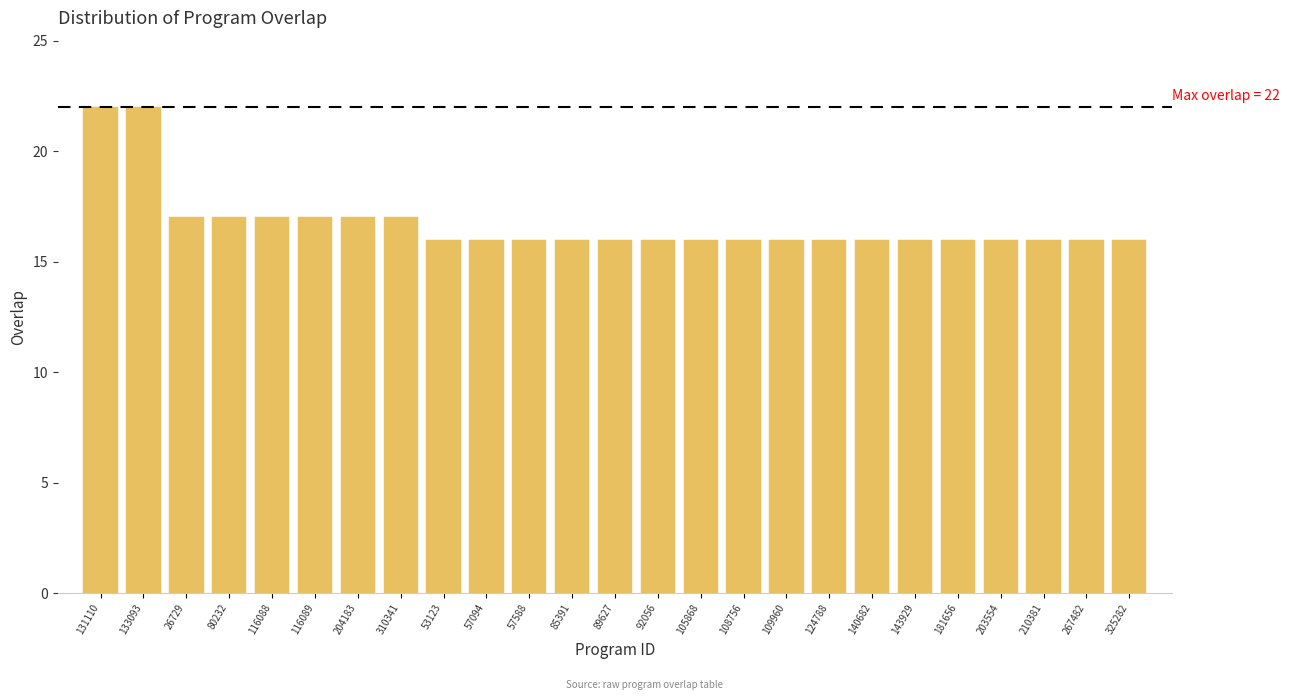

Reading left to right, list all the values displayed in this chart.

22	22	17	17	17	17	17	17	16	16	16	16	16	16	16	16	16	16	16	16	16	16	16	16	16